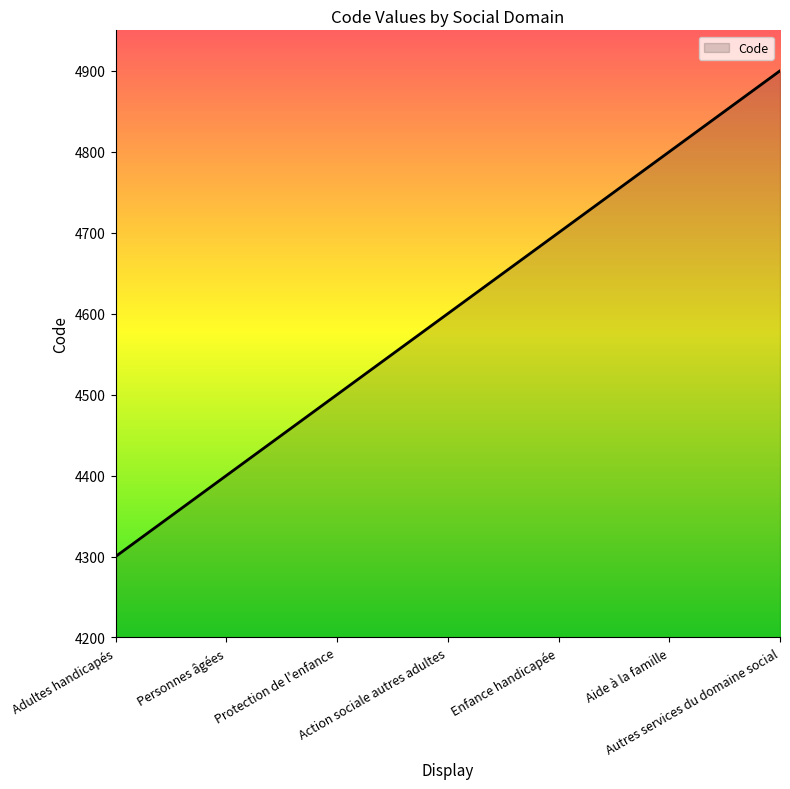

The value at Enfance handicapée is 1610. True or false?

False